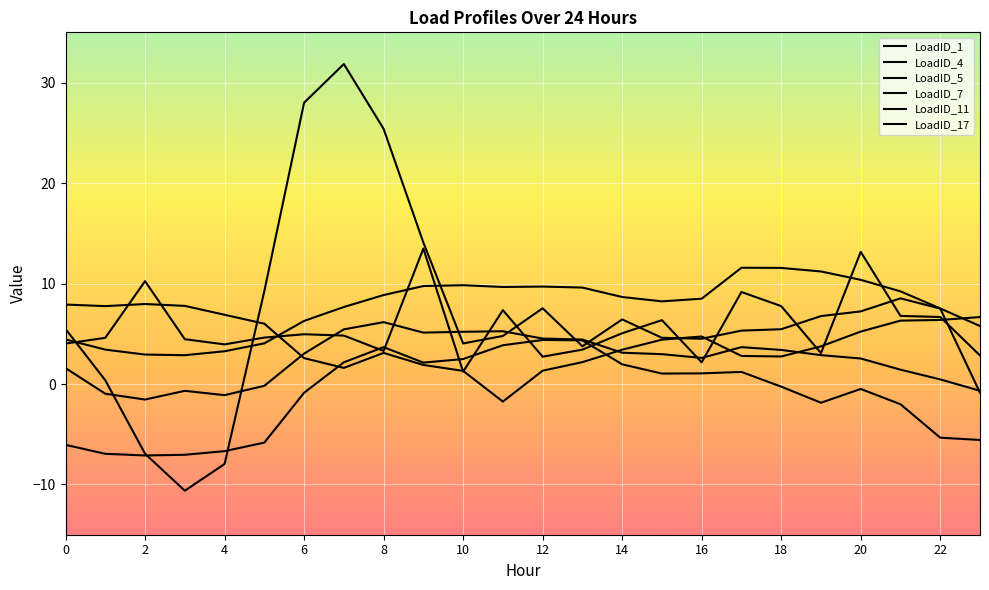

Does the chart display data point markers on the line(s)?

No